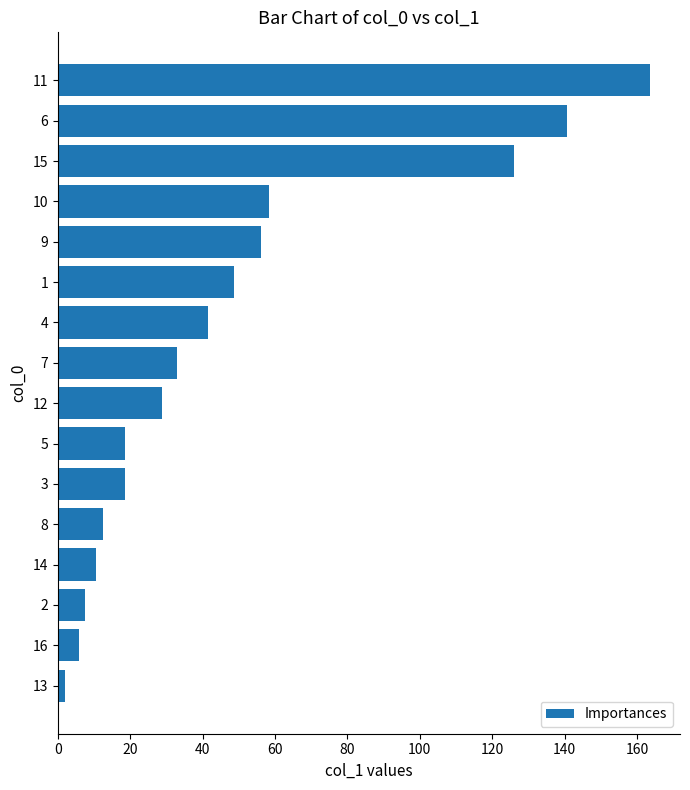

Does the chart contain any negative values?

No